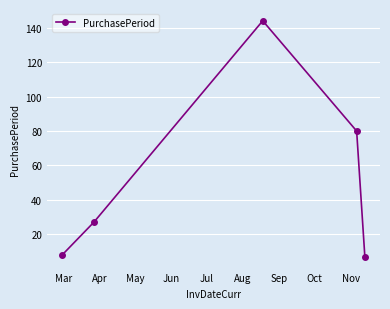

Is this an area chart (filled region under the line)?

No